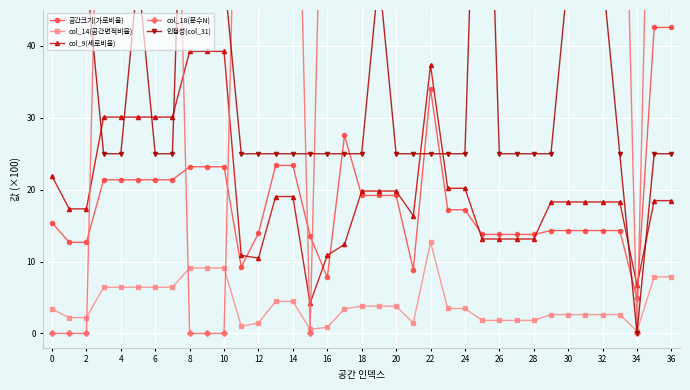

True or false: col_9(세로비율) and col_14(공간면적비율) cross at least once.

False